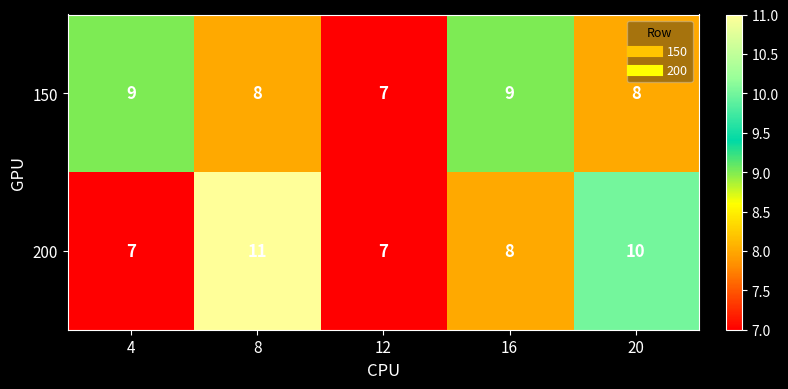

Between 4 and 20, which series saw the biggest shift?

200